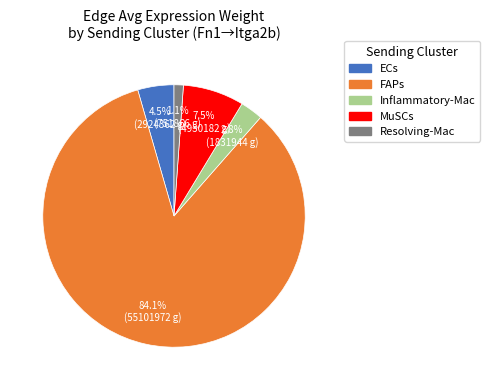

Rank the categories by value from lowest to highest.

Resolving-Mac, Inflammatory-Mac, ECs, MuSCs, FAPs